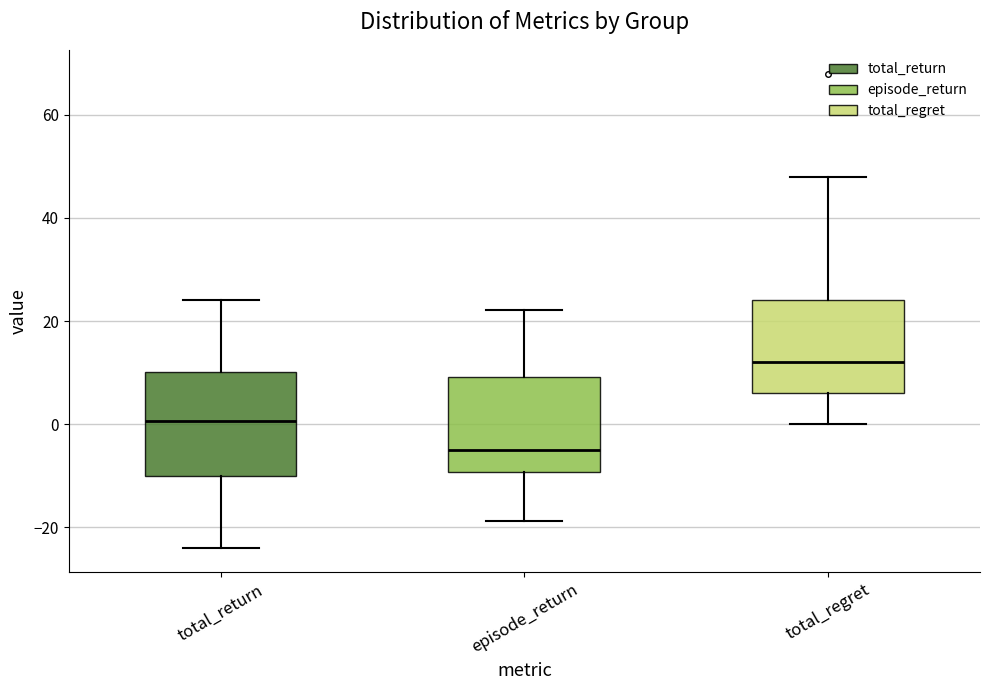

Where is the lower edge of the box for total_regret on the y-axis? The values are not printed on the chart, so give them approximately, as read against the axis.

6